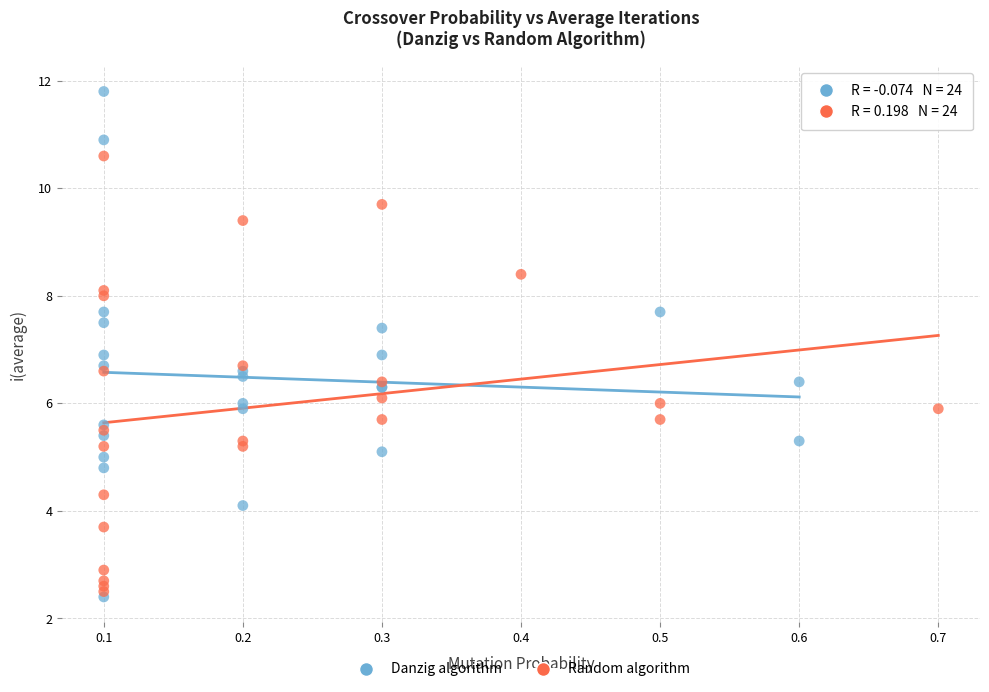

Which series has the largest Y range (max minus min)?

Danzig algorithm